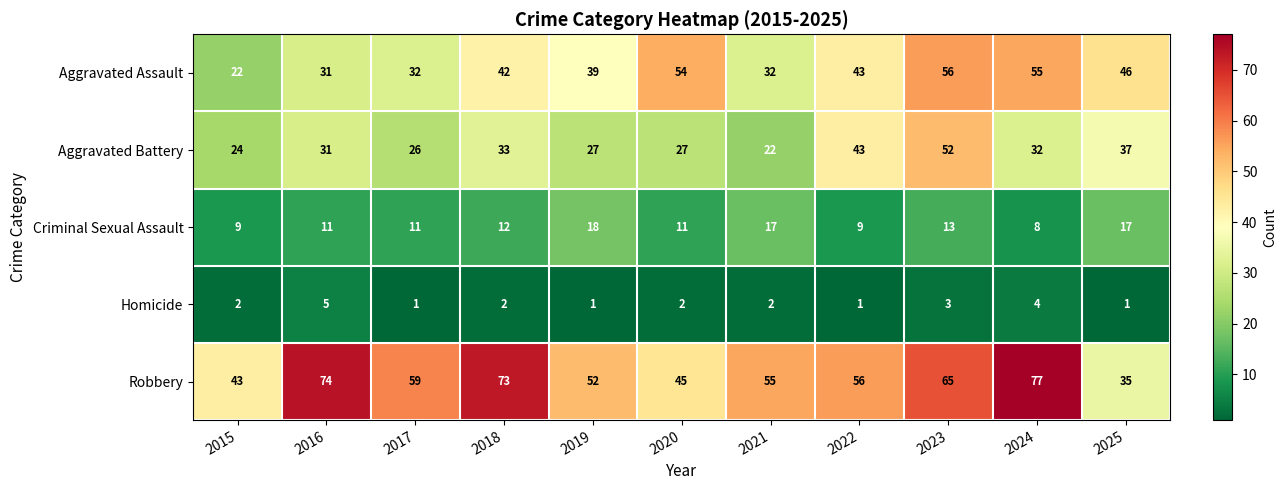

How many data points does each series have?

11